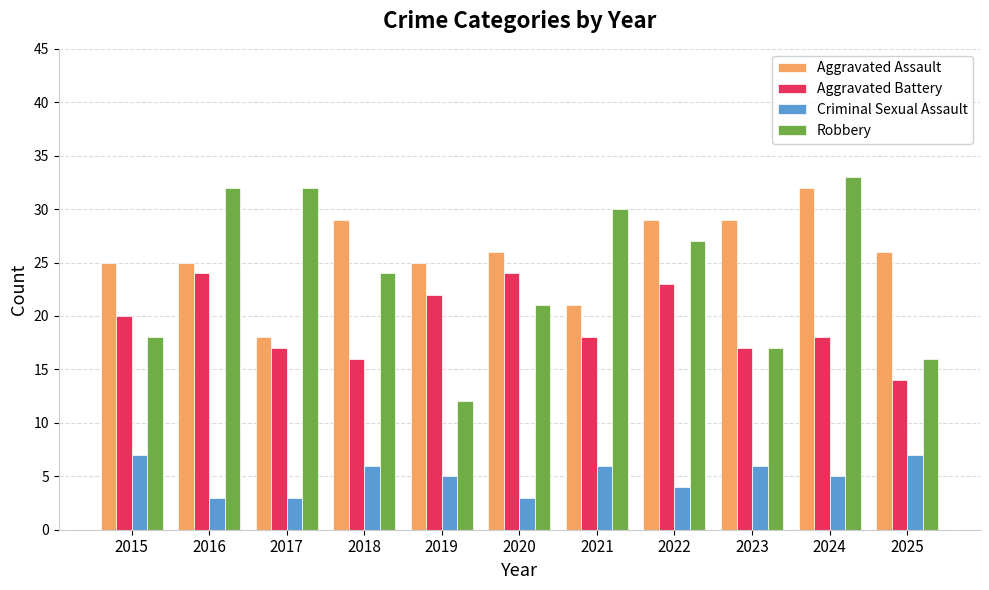

What is the sum of the Aggravated Assault values at 2017 and 2015?

43